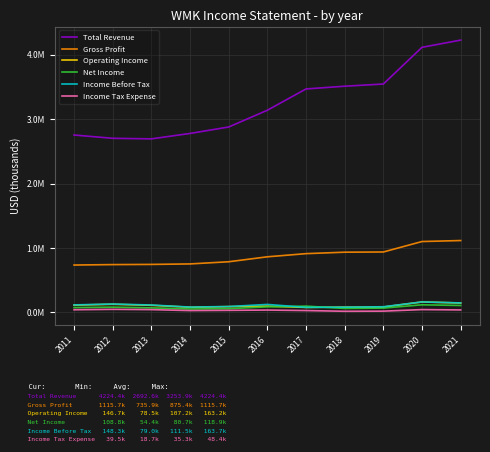

What are all the series names shown in the legend?

Total Revenue, Gross Profit, Operating Income, Net Income, Income Before Tax, Income Tax Expense